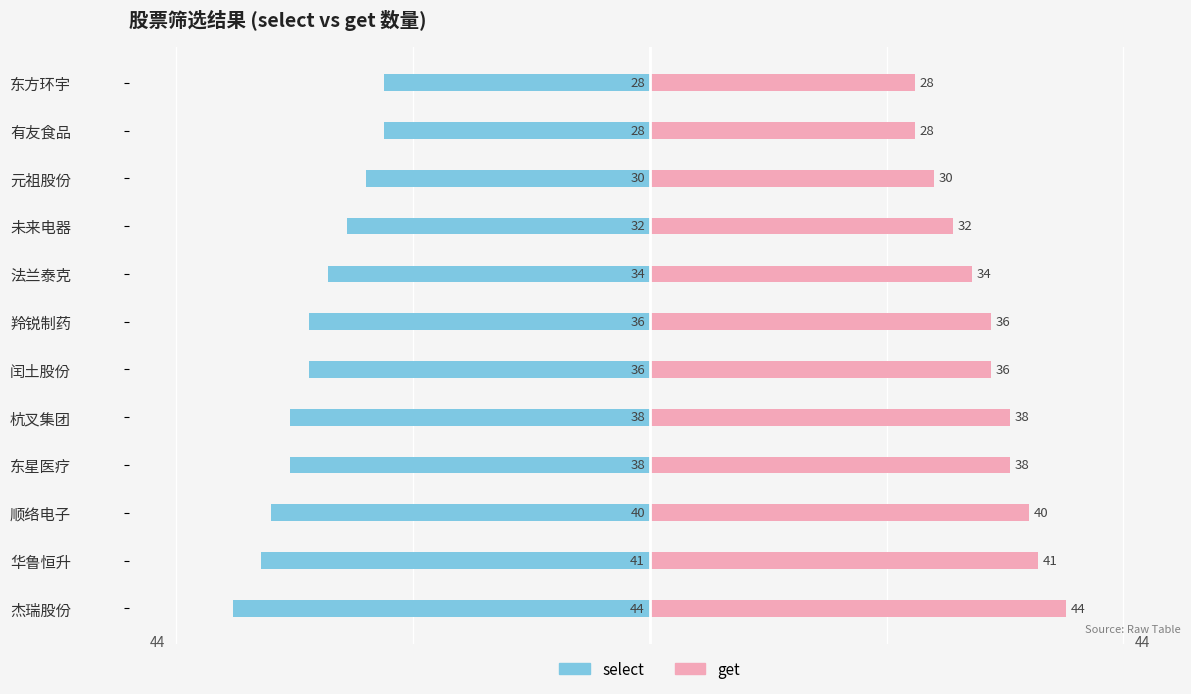

How many data points in get are above 36?

5